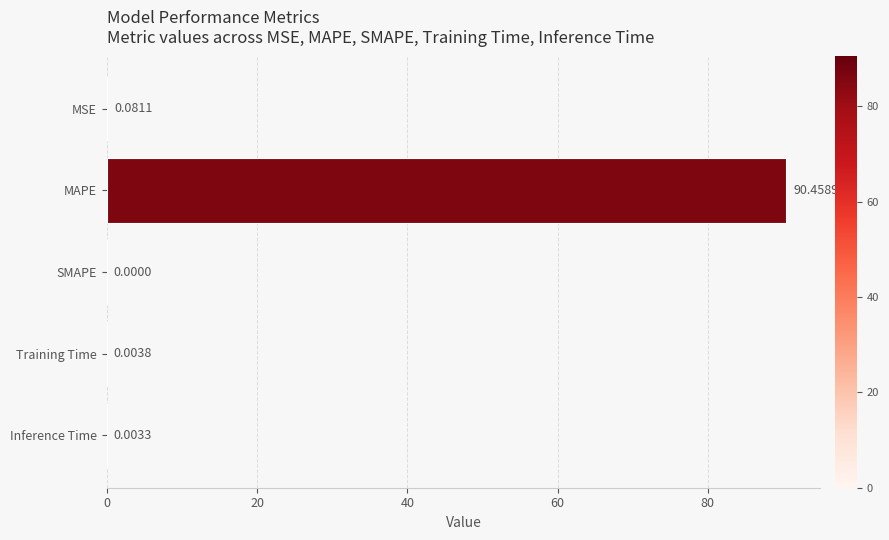

What is the sum of all values?

90.5